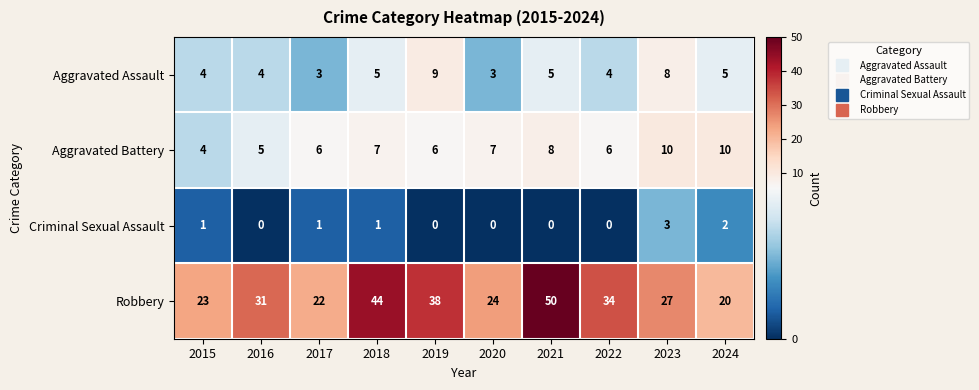

Which series has the widest spread of values?

Robbery